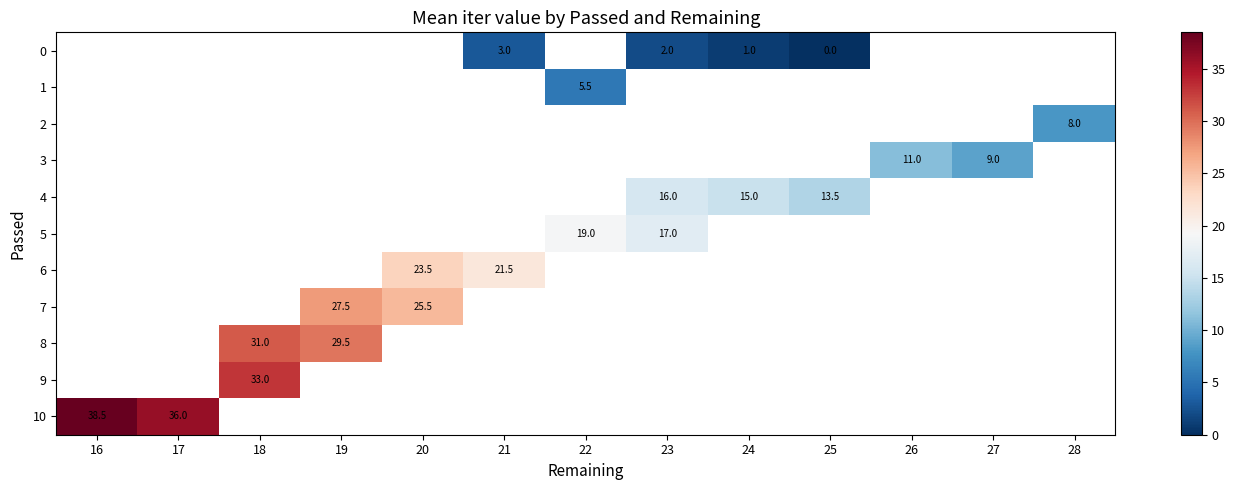

The value of 0 at 24 is 1.5. True or false?

False